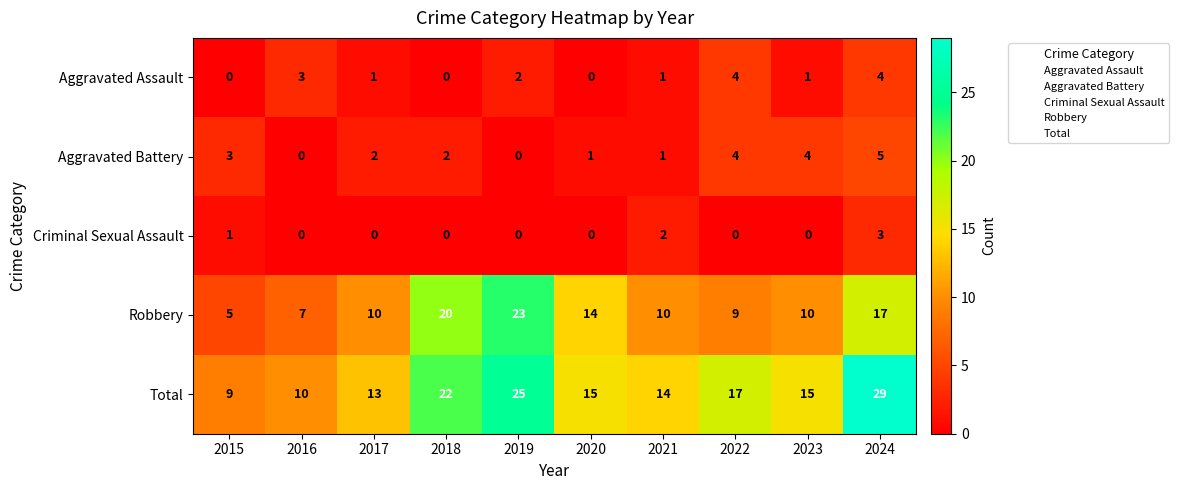

Rank the series at 2017 from lowest to highest value.

Criminal Sexual Assault, Aggravated Assault, Aggravated Battery, Robbery, Total